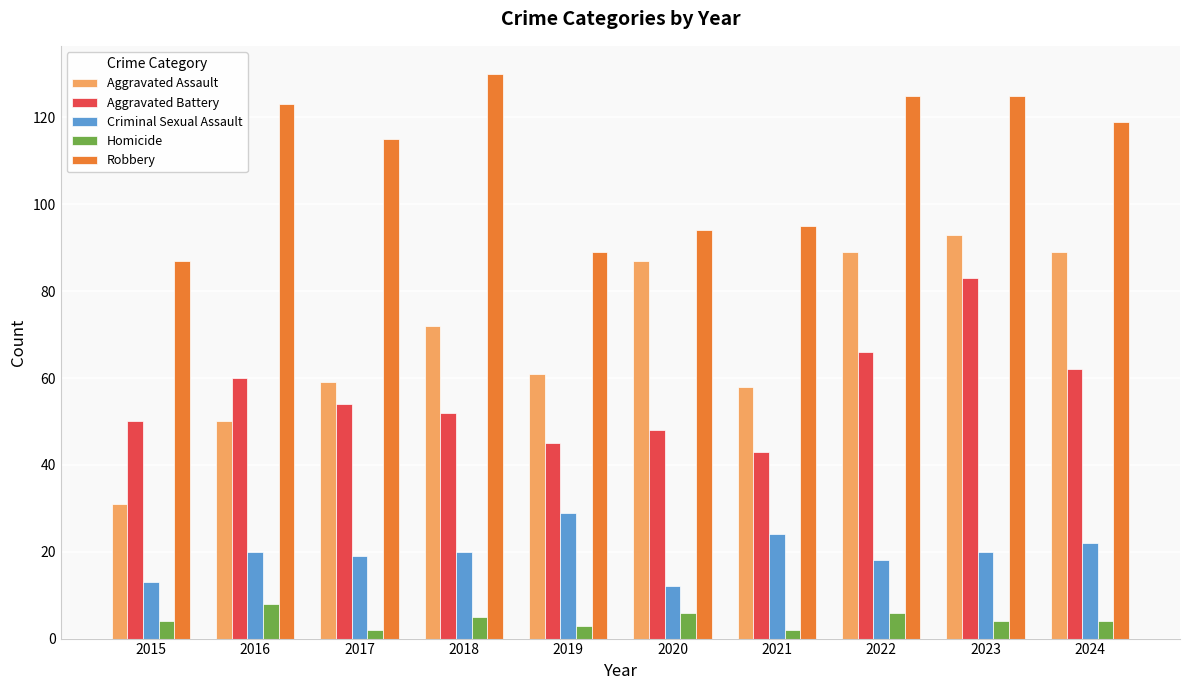

What is the difference between the highest and lowest values at 2015?

83